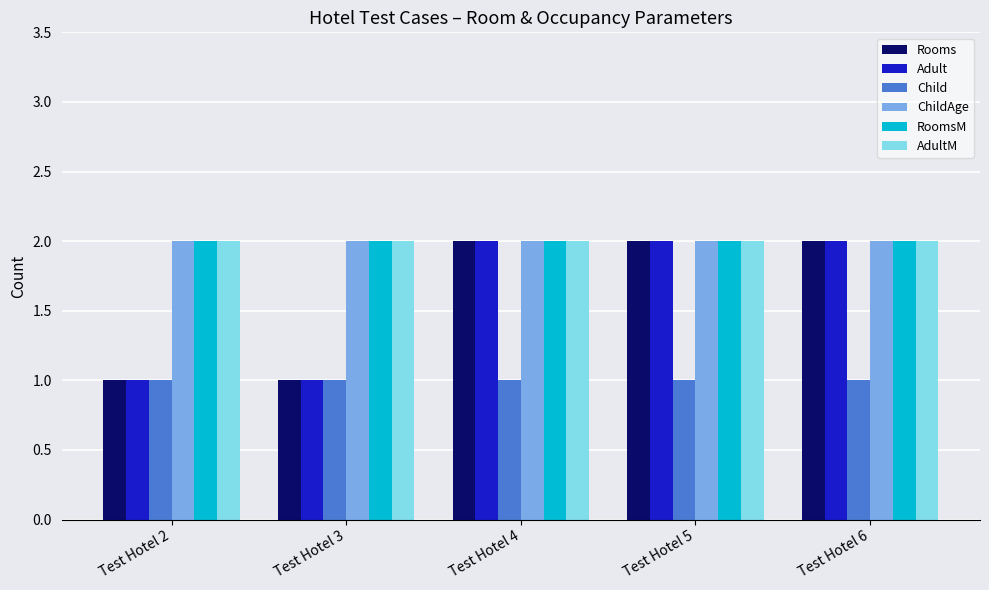

Reading left to right, extract all data points from this chart.

Rooms: Test Hotel 2=1	Test Hotel 3=1	Test Hotel 4=2	Test Hotel 5=2	Test Hotel 6=2
Adult: Test Hotel 2=1	Test Hotel 3=1	Test Hotel 4=2	Test Hotel 5=2	Test Hotel 6=2
Child: Test Hotel 2=1	Test Hotel 3=1	Test Hotel 4=1	Test Hotel 5=1	Test Hotel 6=1
ChildAge: Test Hotel 2=2	Test Hotel 3=2	Test Hotel 4=2	Test Hotel 5=2	Test Hotel 6=2
RoomsM: Test Hotel 2=2	Test Hotel 3=2	Test Hotel 4=2	Test Hotel 5=2	Test Hotel 6=2
AdultM: Test Hotel 2=2	Test Hotel 3=2	Test Hotel 4=2	Test Hotel 5=2	Test Hotel 6=2